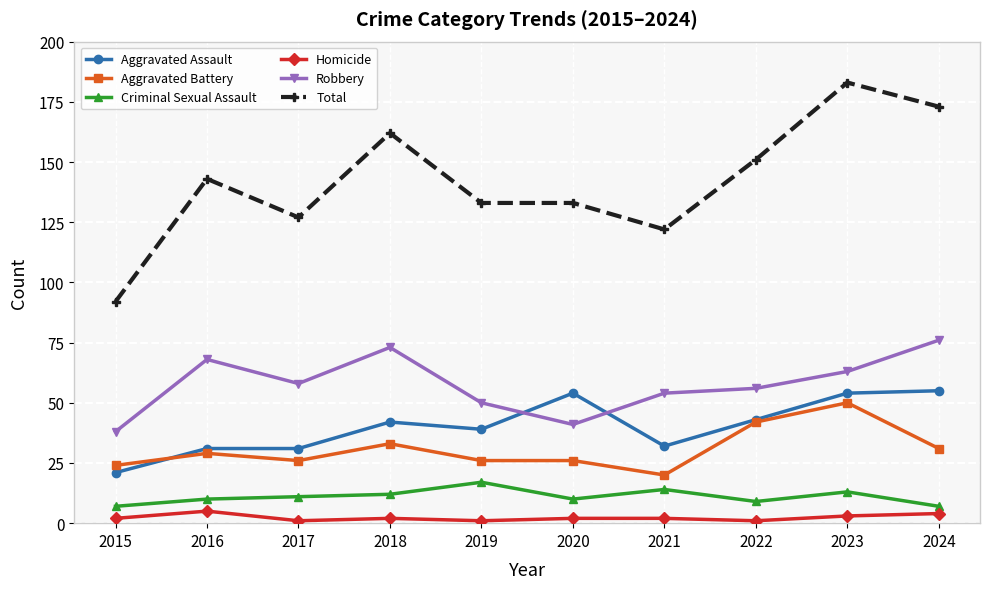

Where is the first local maximum for Robbery?

2016